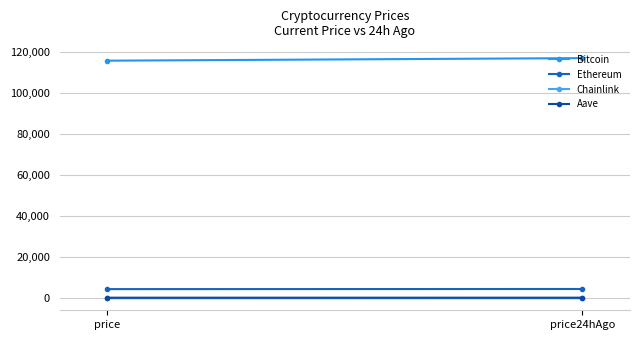

Reading left to right, transcribe all the data shown in this chart.

Bitcoin: 115635.0	116882.0
Ethereum: 4477.7	4537.7
Chainlink: 23.4	24.4
Aave: 300.1	305.5